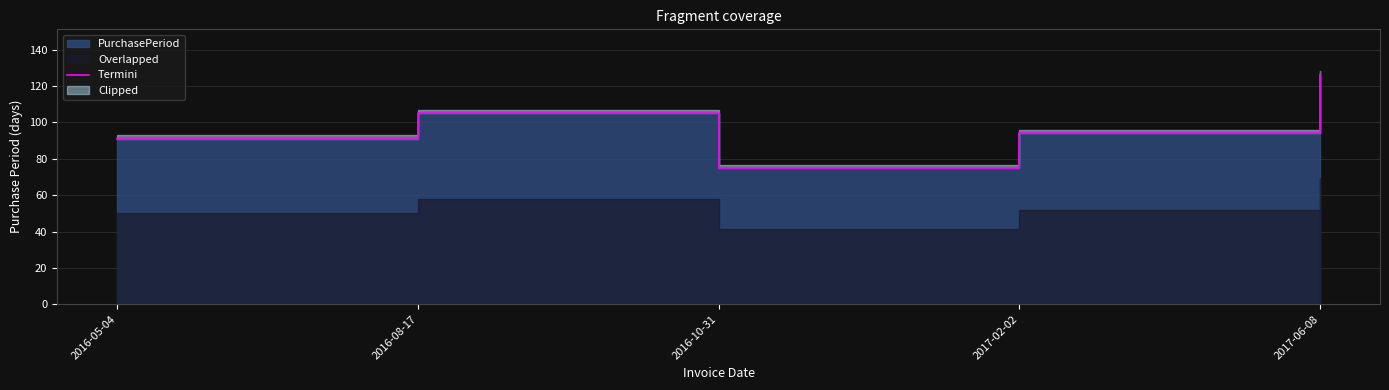

The value at 2016-05-04 is 50. True or false?

False